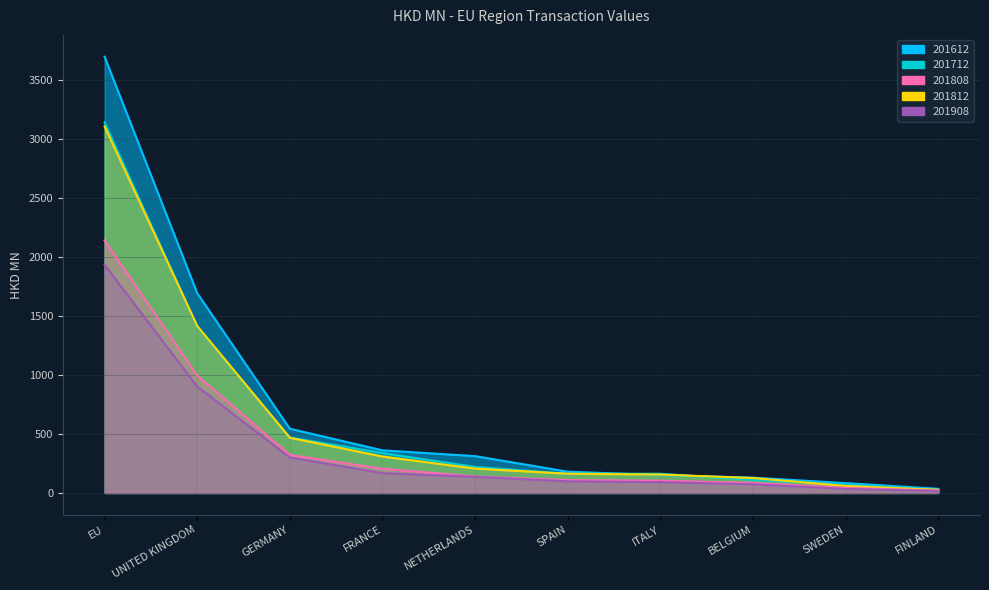

Where is 201908 nearest to the value 975?

UNITED KINGDOM